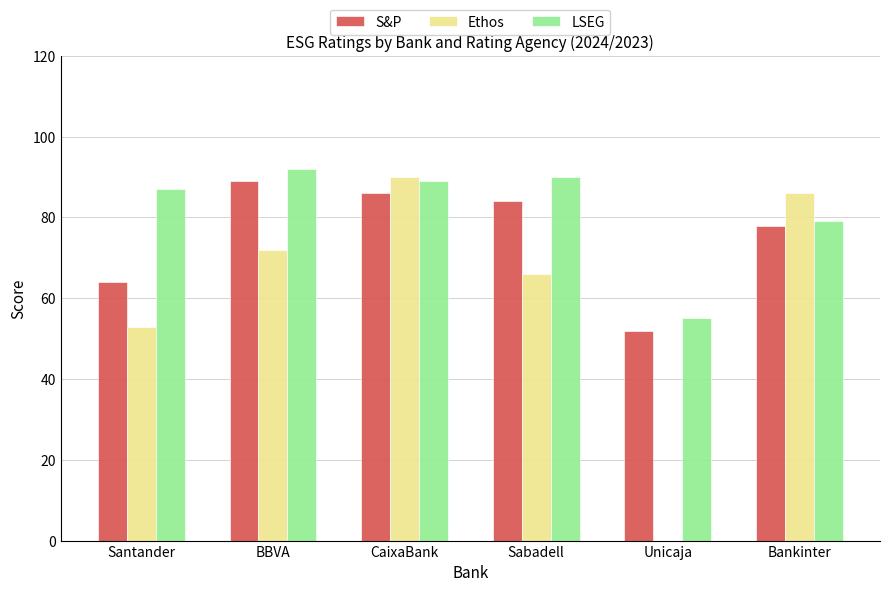

Is it true that Ethos equals 72 at BBVA?

True